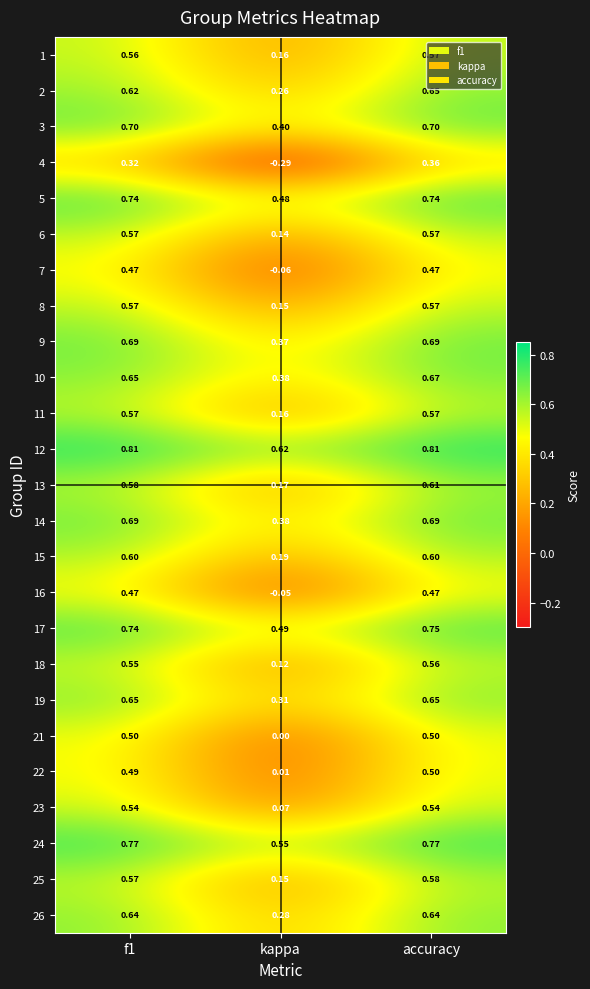

Which series has the largest total across all categories?

12